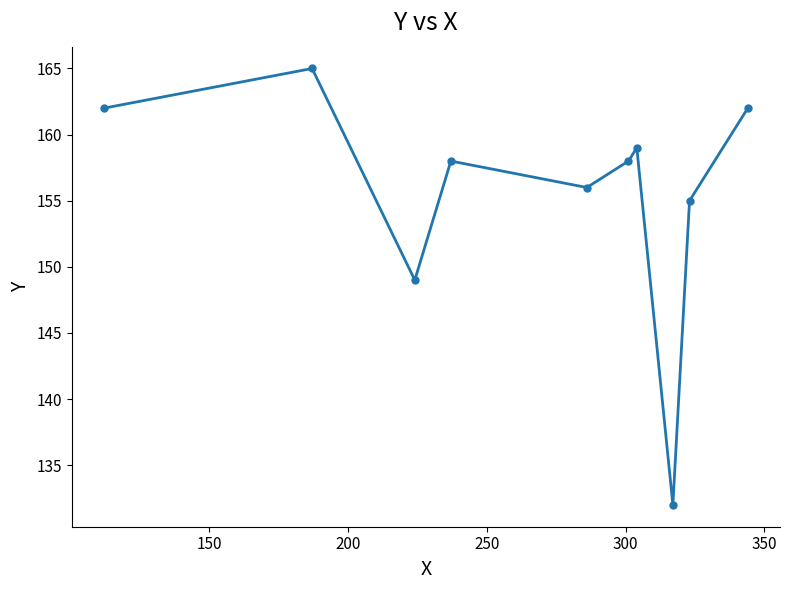

What is the smallest value displayed?

132